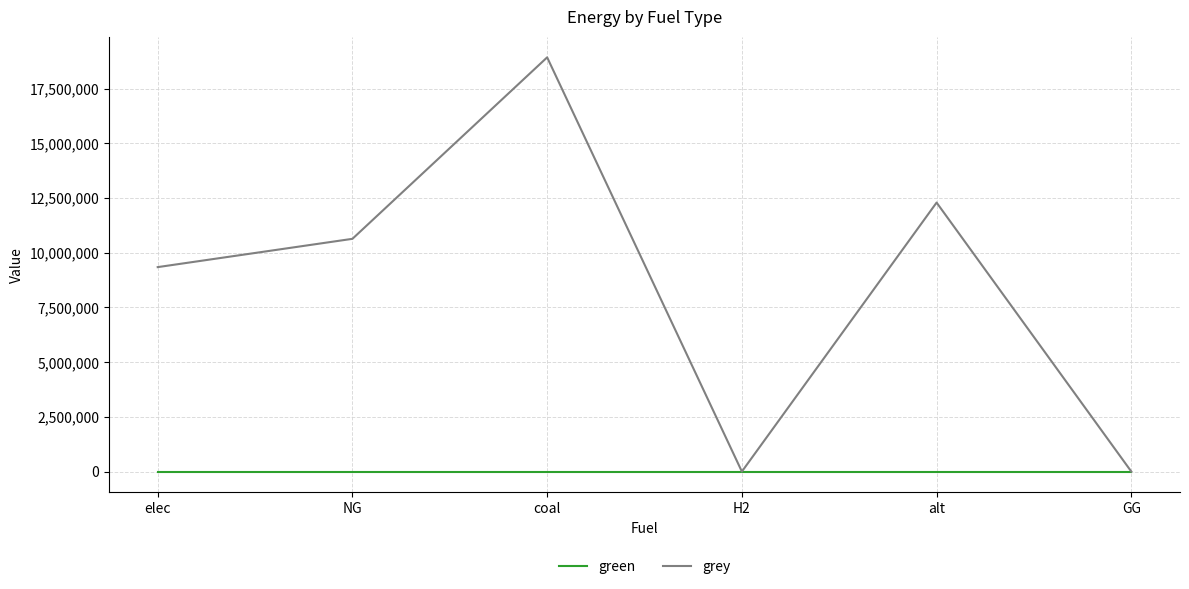

At which category does the chart reach its peak across all series?

coal